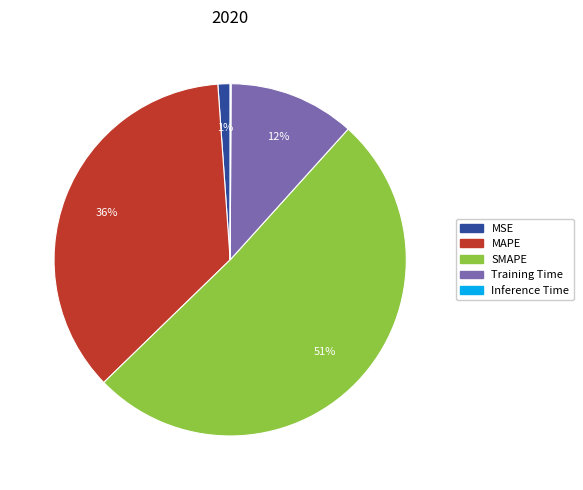

To the nearest percent, what is the average slice percentage?

20%